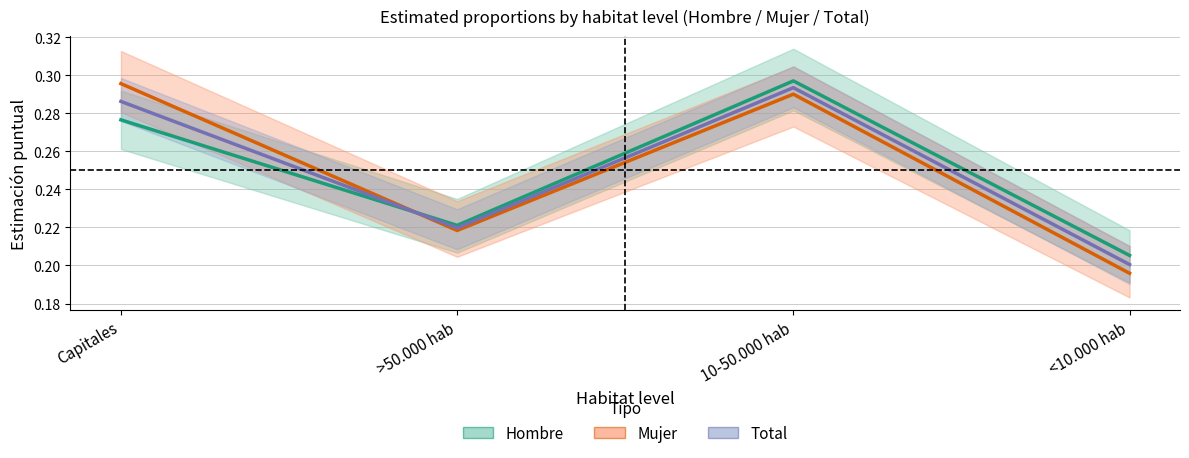

At which category does the chart reach its minimum across all series?

<10.000 hab